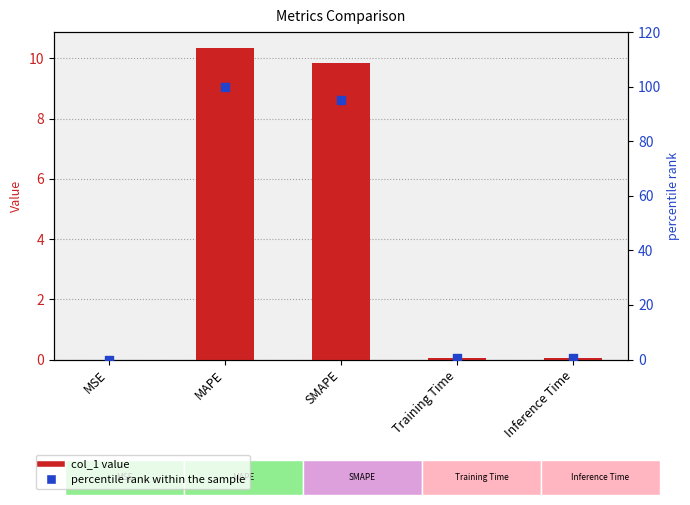

Is the value of percentile rank within sample at MAPE greater than the value of col_1 at MSE?

Yes